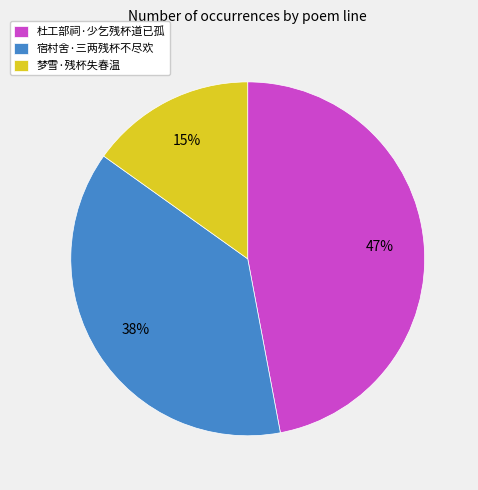

Is 梦雪·残杯失春温 the majority of the pie?

No